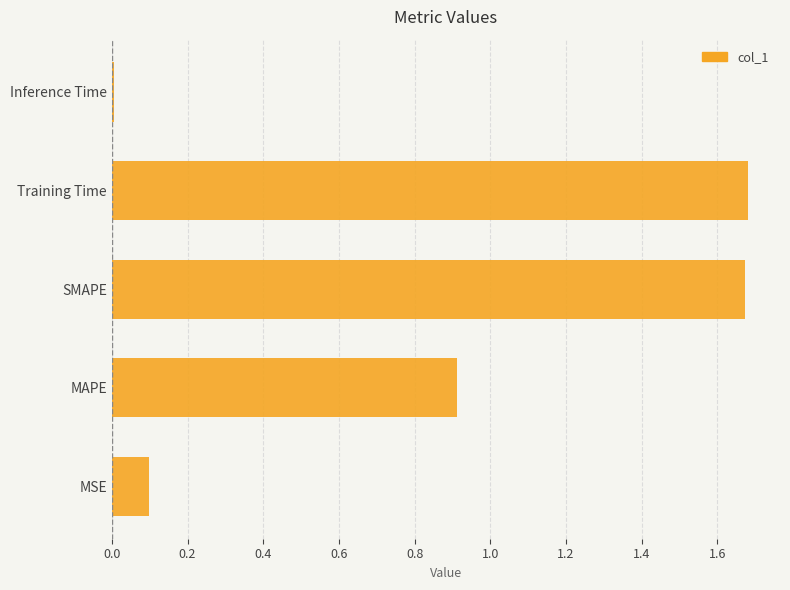

What is the sum of all values?

4.4